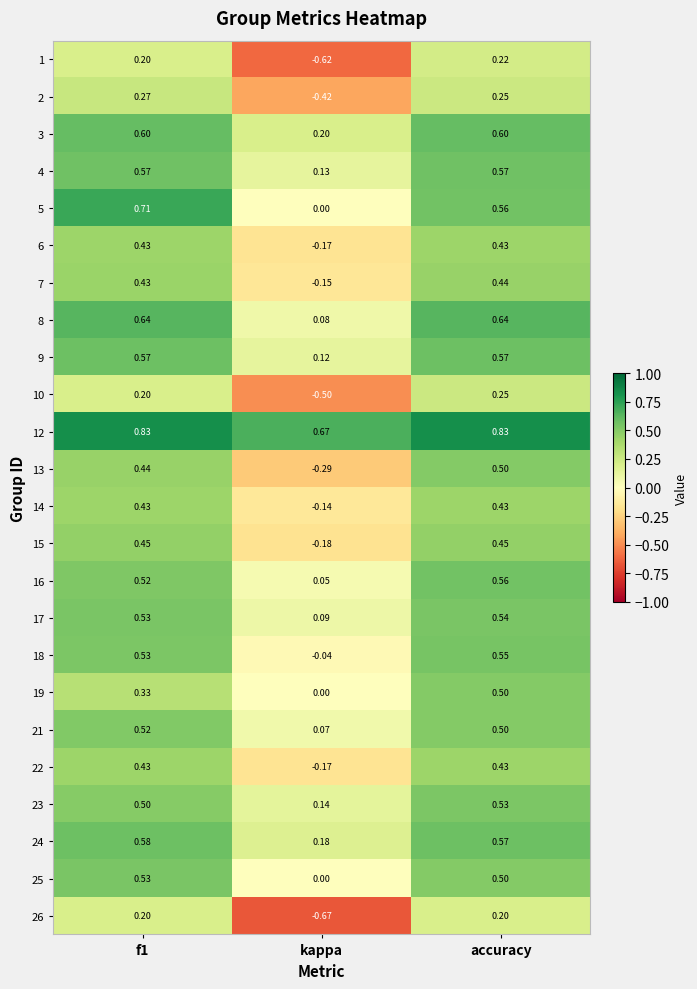

How many values in the 18 series are below 0?

1